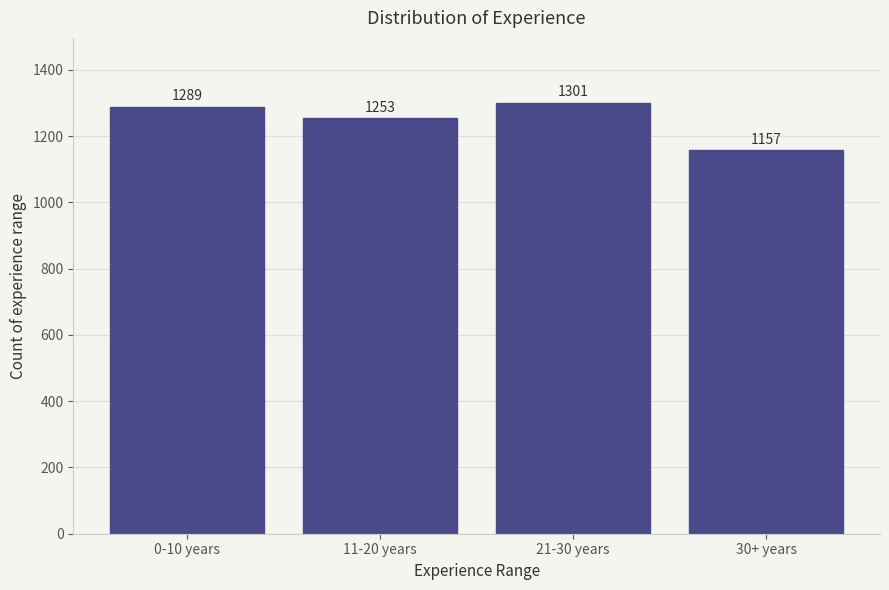

Reading left to right, transcribe all the data shown in this chart.

1289	1253	1301	1157